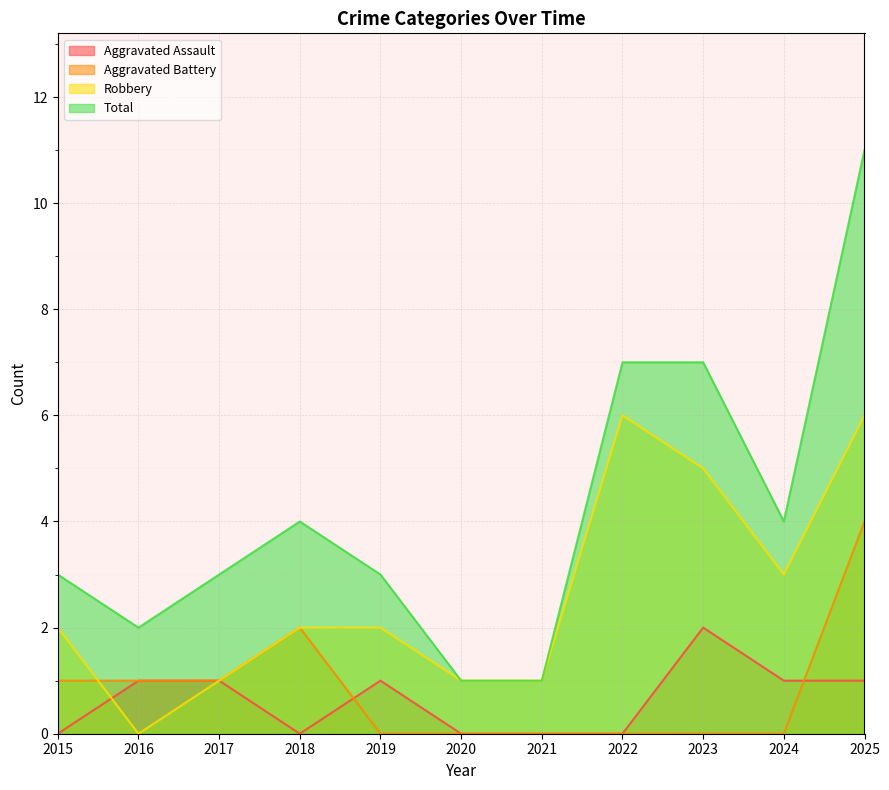

How many interior local valleys does the Total series have?

2